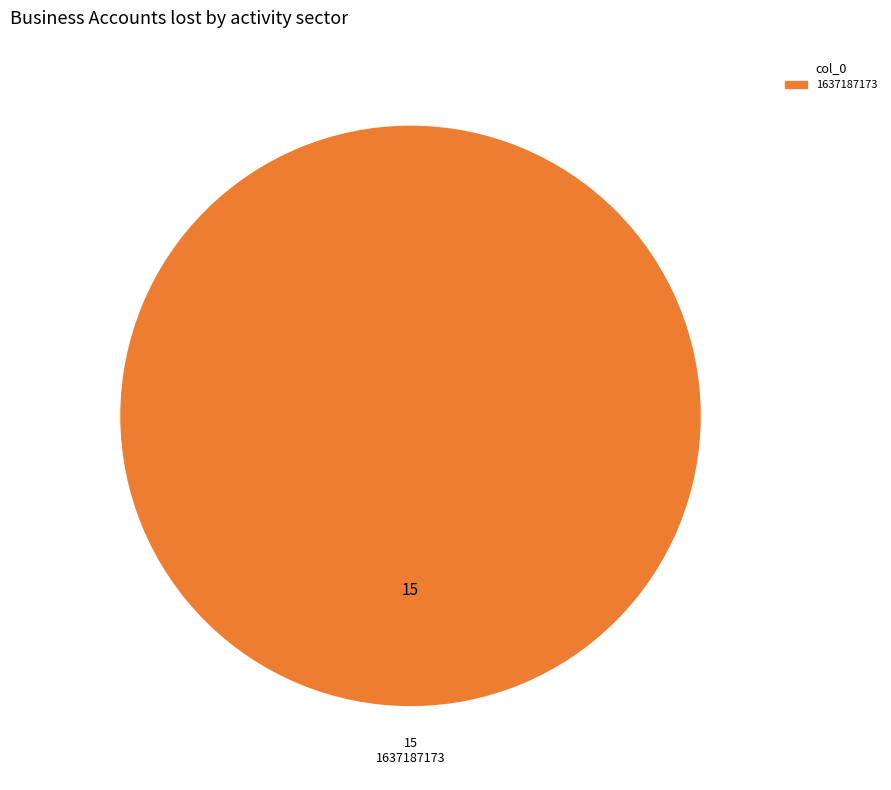

Is there any slice that represents more than half of the pie?

Yes